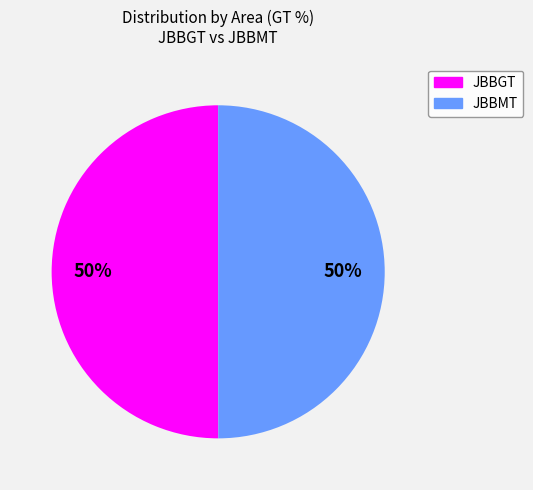

To the nearest percent, what is the average slice percentage?

50%